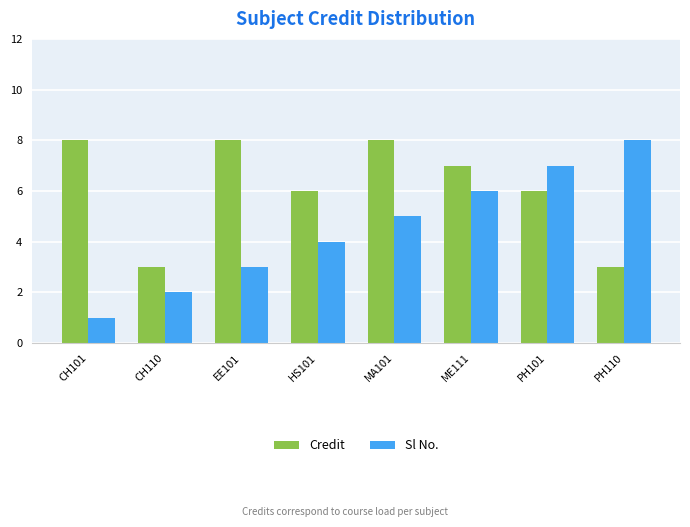

How many bars are there in each group?

2